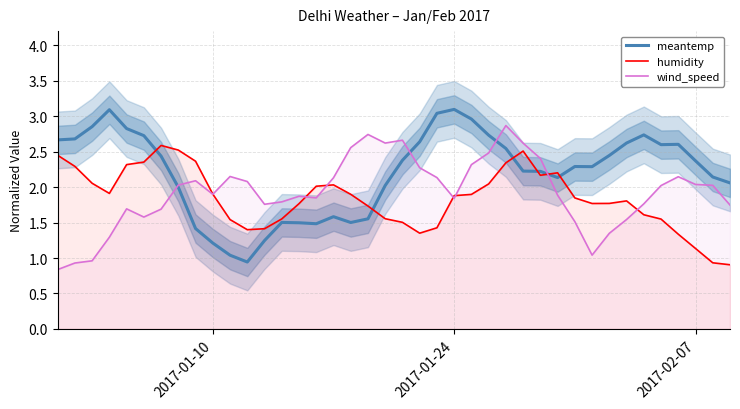

How many interior local peaks does the wind_speed series have?

8